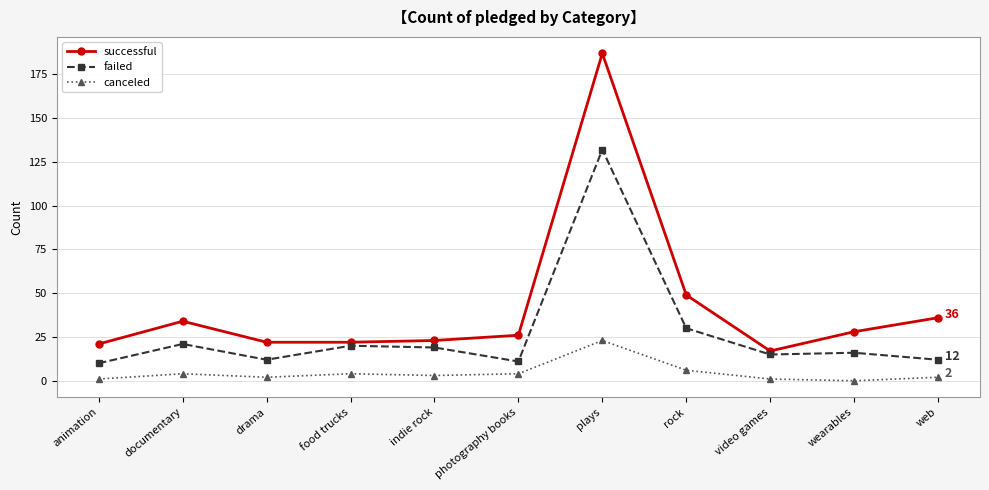

At how many categories does at least one series exceed 152?

1